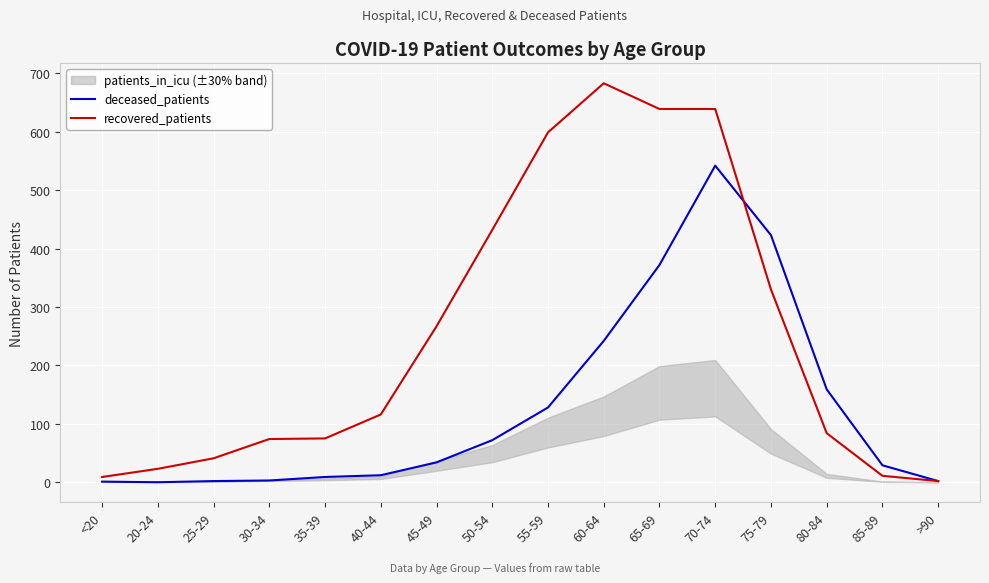

Which series has the largest total across all categories?

recovered_patients